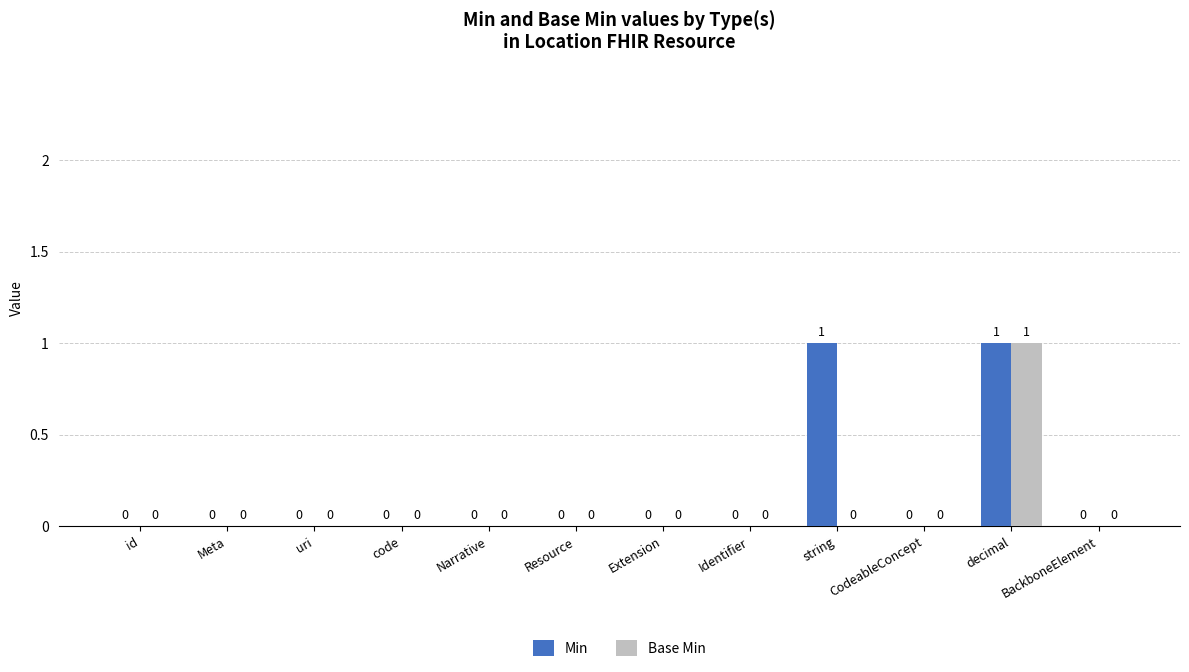

What is the sum of all Base Min values?

1